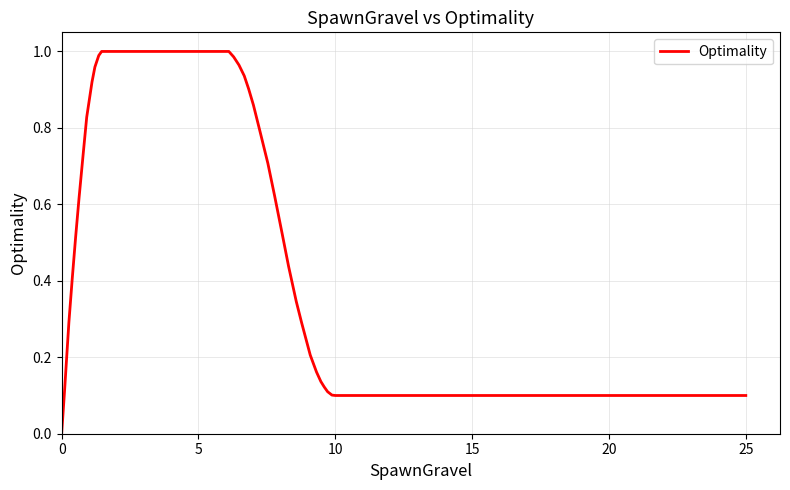

True or false: the data shows -0.5 at 0.

False